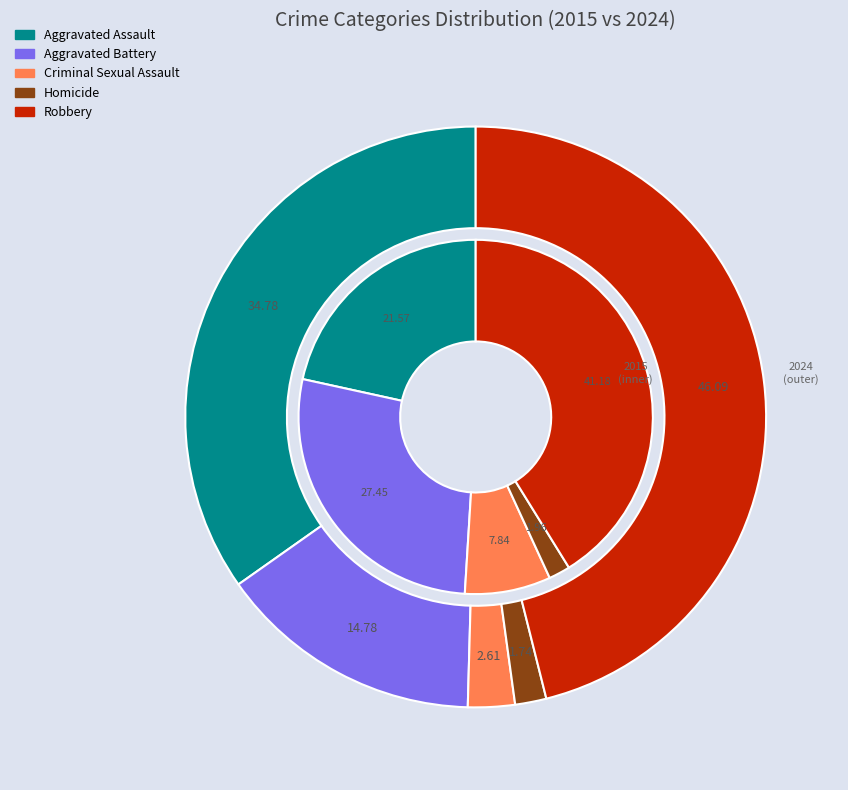

To the nearest percent, what is the difference between the largest and smallest slice percentages?

39%